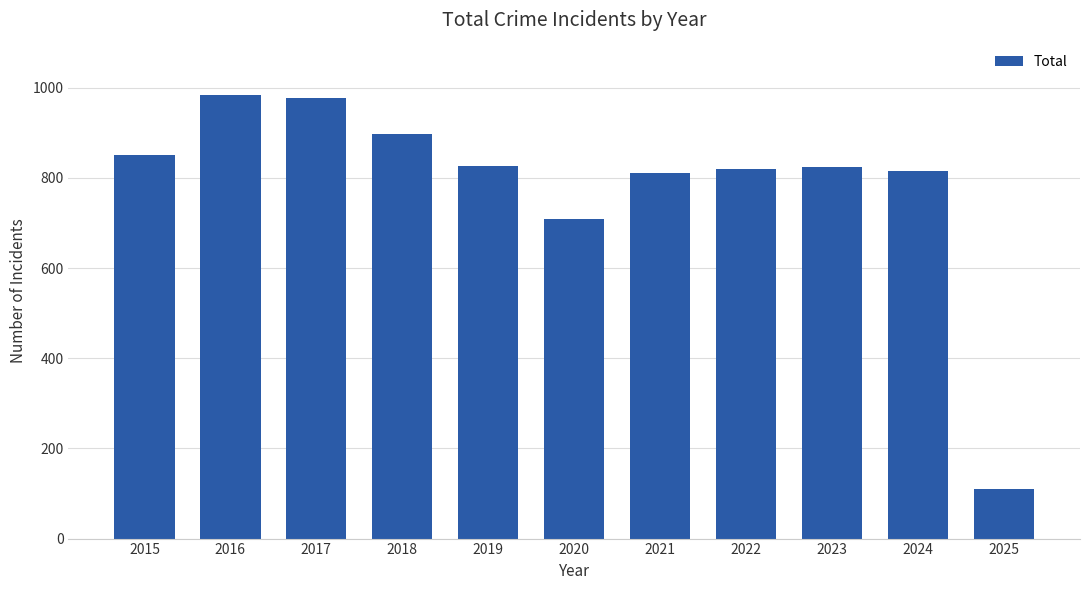

What is the value of the 7th bar from the left?

811